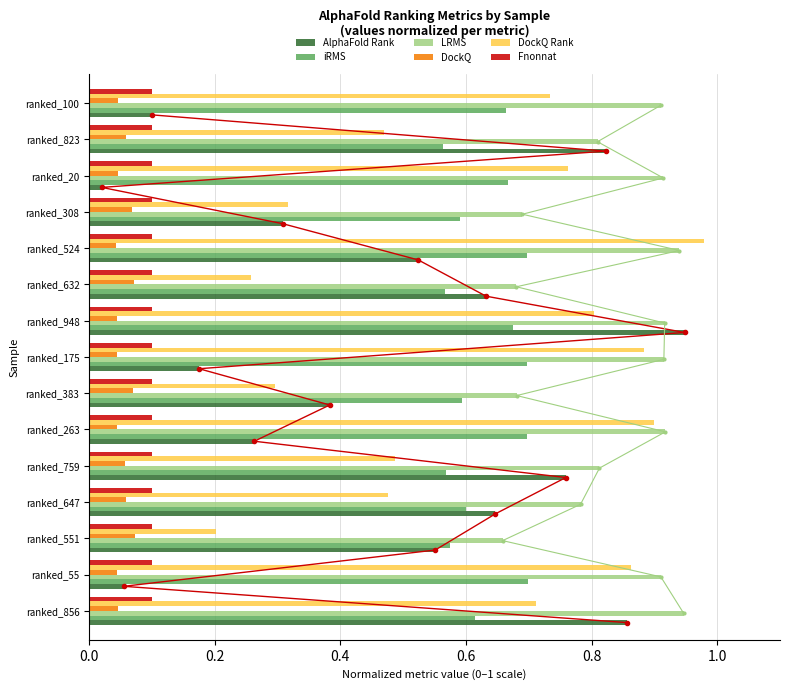

The value of DockQ Rank at ranked_263 is 0.9. True or false?

True